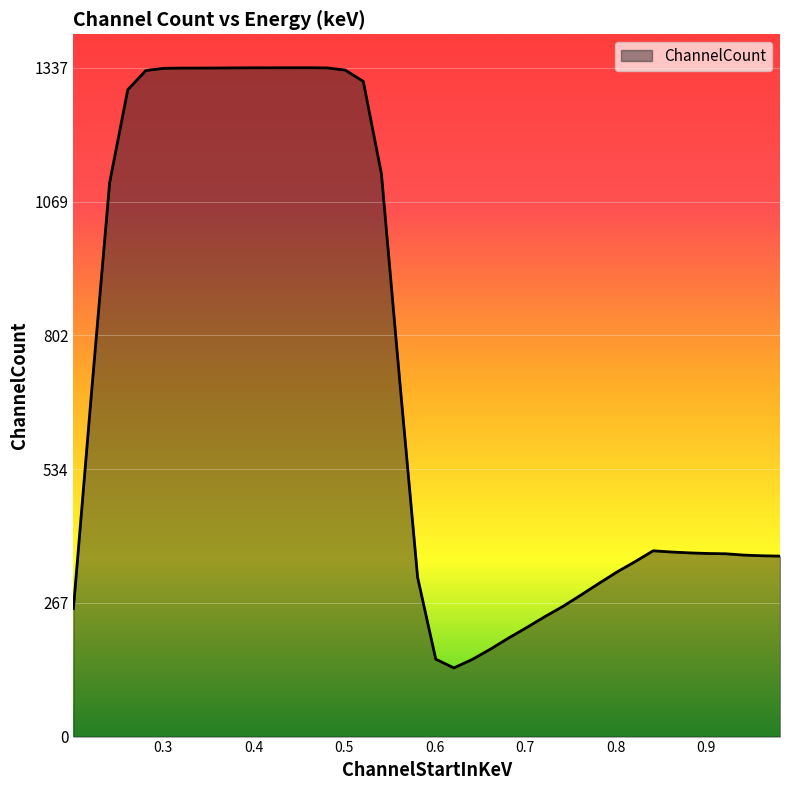

What is the difference between the maximum and minimum values?

1199.9